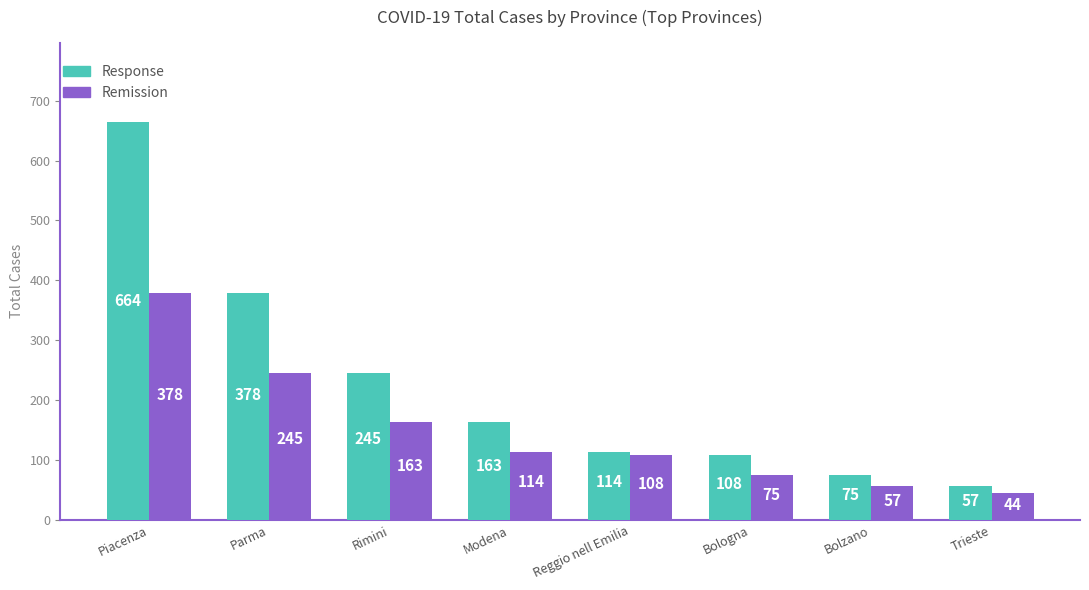

What is the label of the 7th bar from the right?

Parma